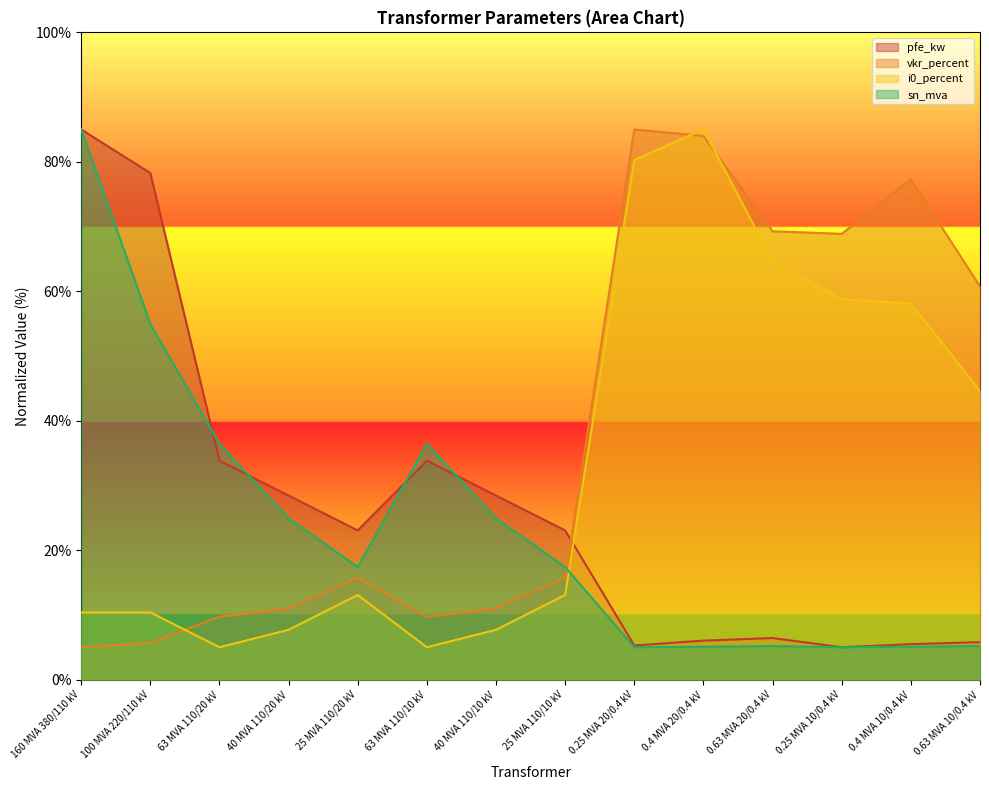

What is the sum of all vkr_percent values?

528.9